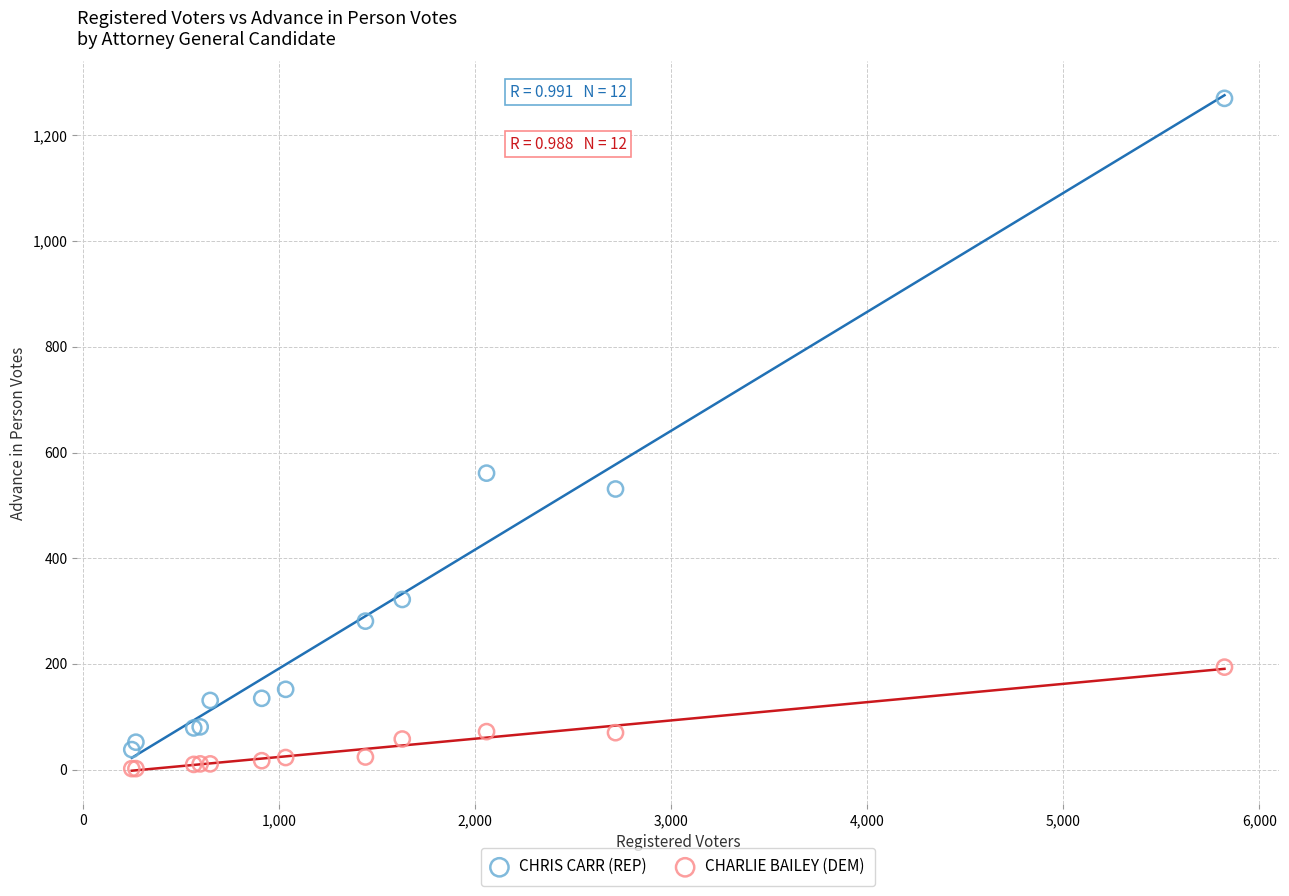

Across all series, what Y value is closest to 636?

561